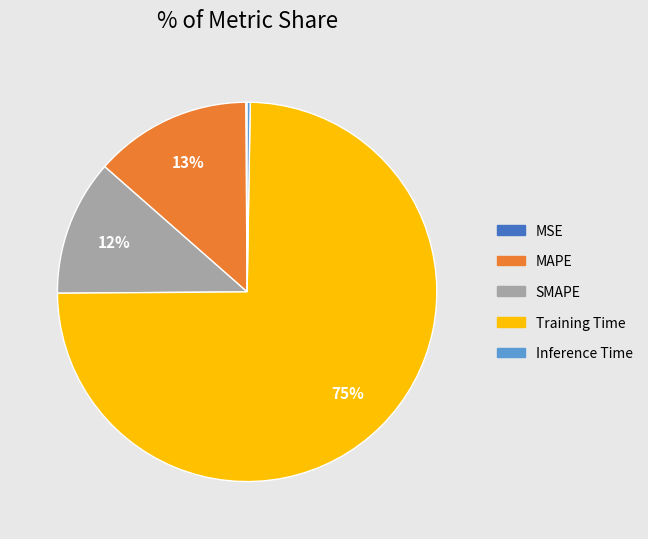

To the nearest percent, what is the average slice percentage?

20%